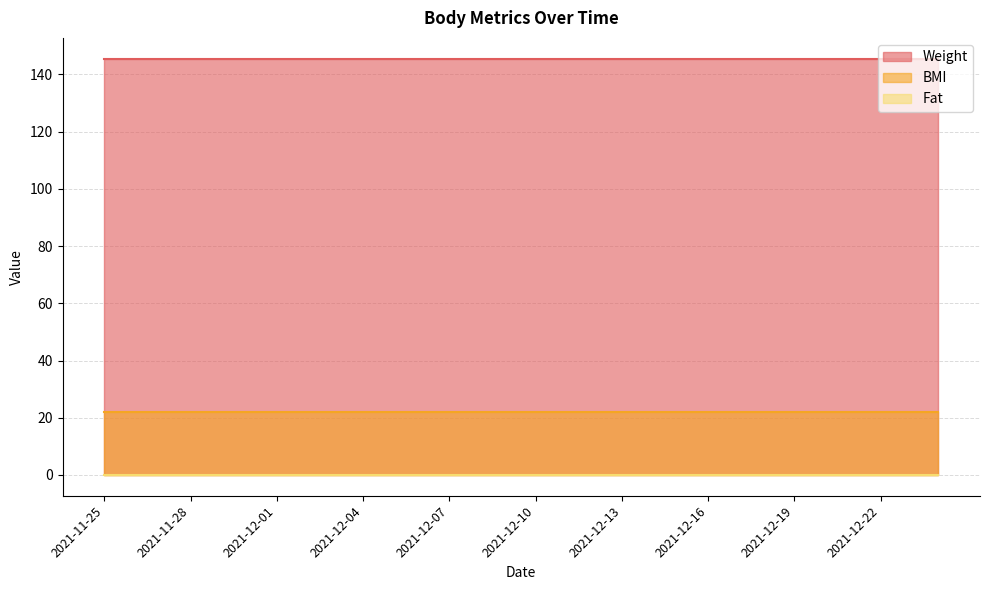

At how many categories does at least one series exceed 131?

30